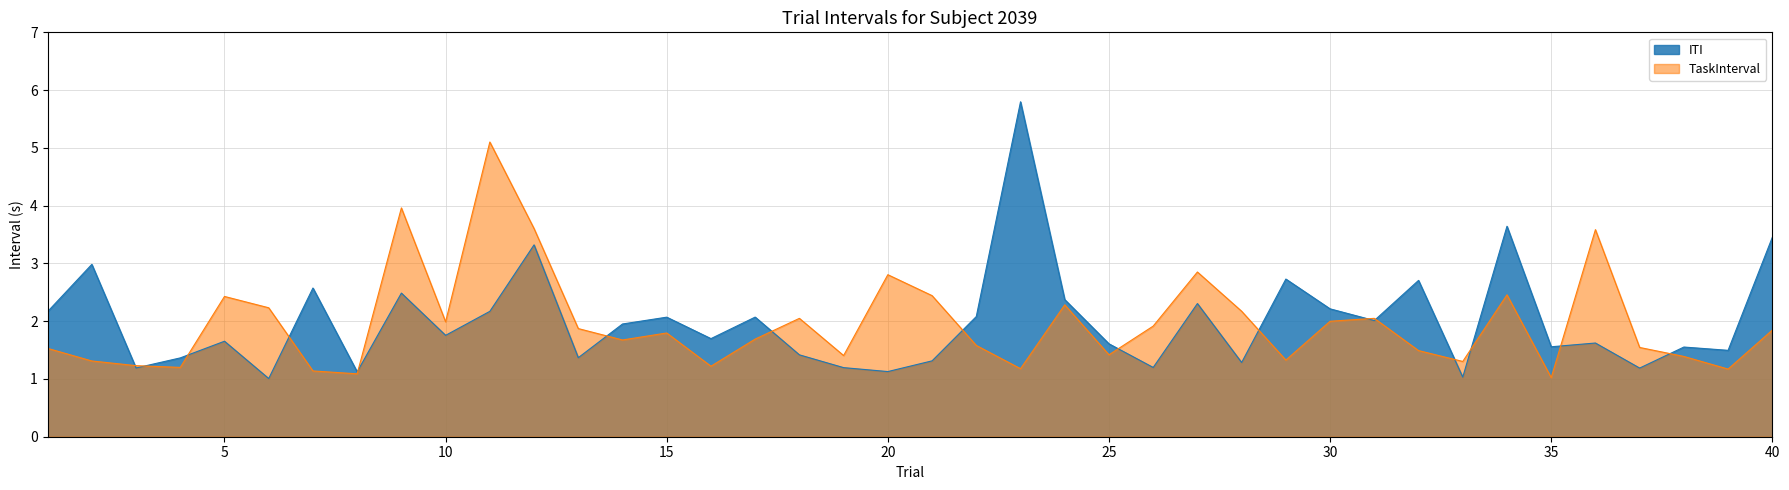

True or false: TaskInterval has a value of 1.2 at 40.

False